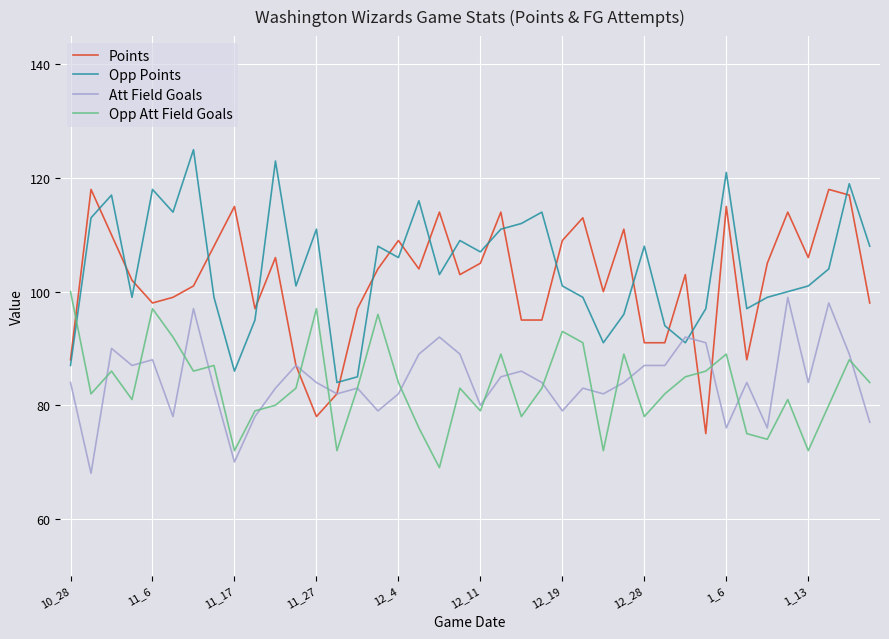

What is the minimum value for Att Field Goals?

68